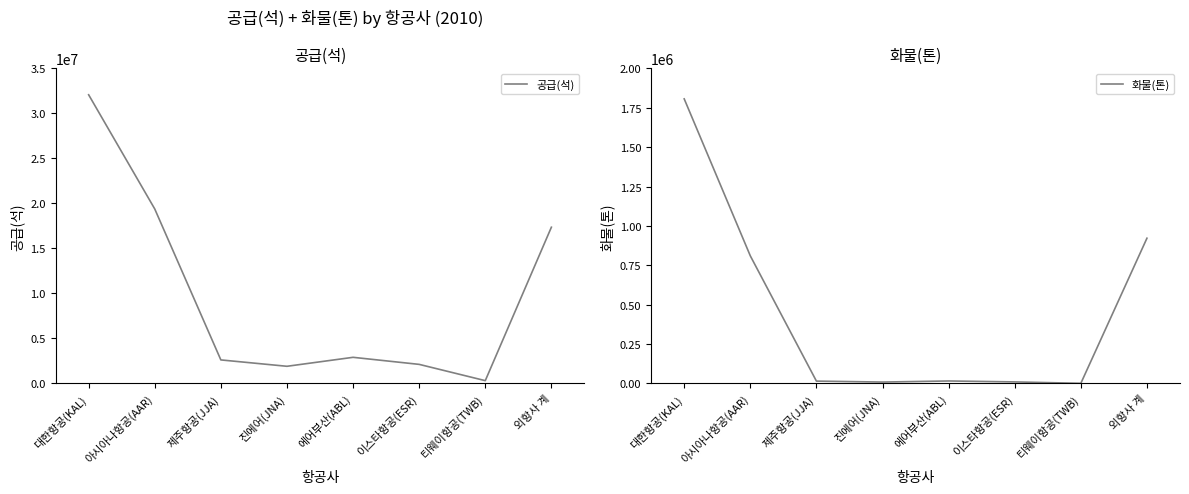

List the series in order of their overall mean, lowest first.

화물(톤), 공급(석)